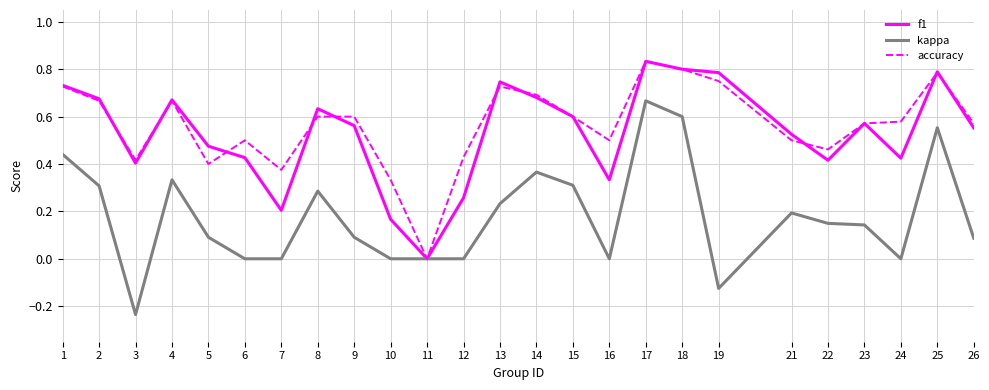

At which category is the sum across all series the highest?

17